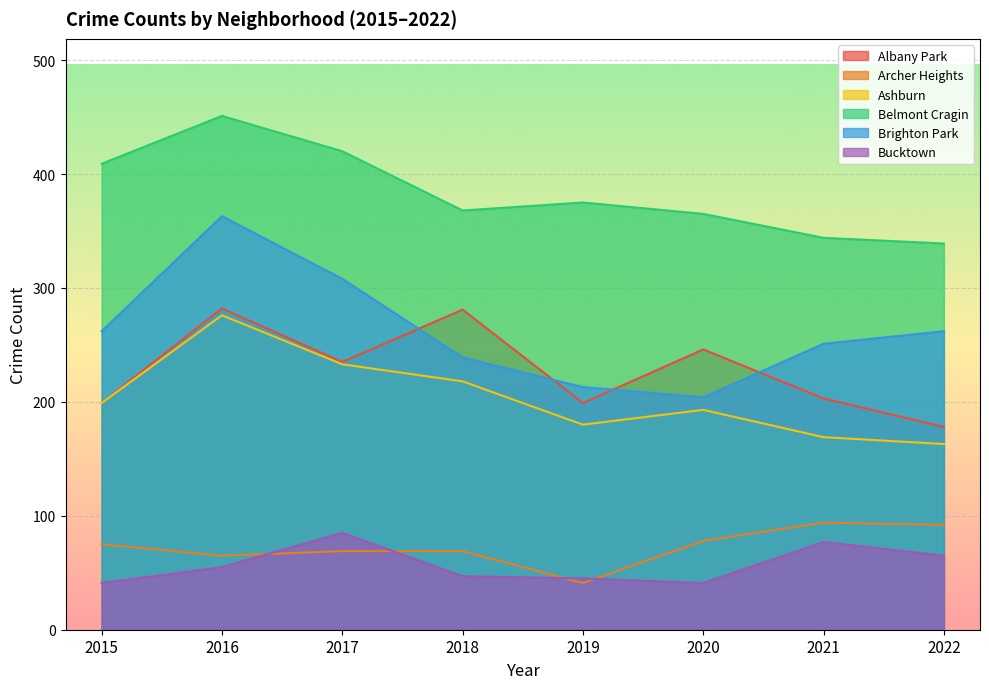

What are all the series names shown in the legend?

Albany Park, Archer Heights, Ashburn, Belmont Cragin, Brighton Park, Bucktown